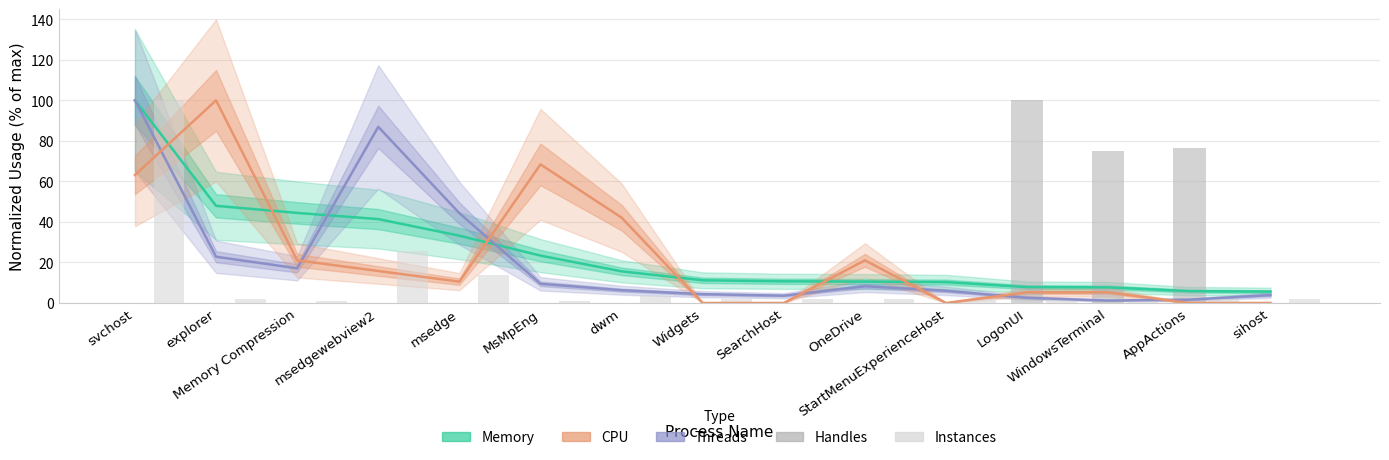

Count the number of categories in the chart.

15